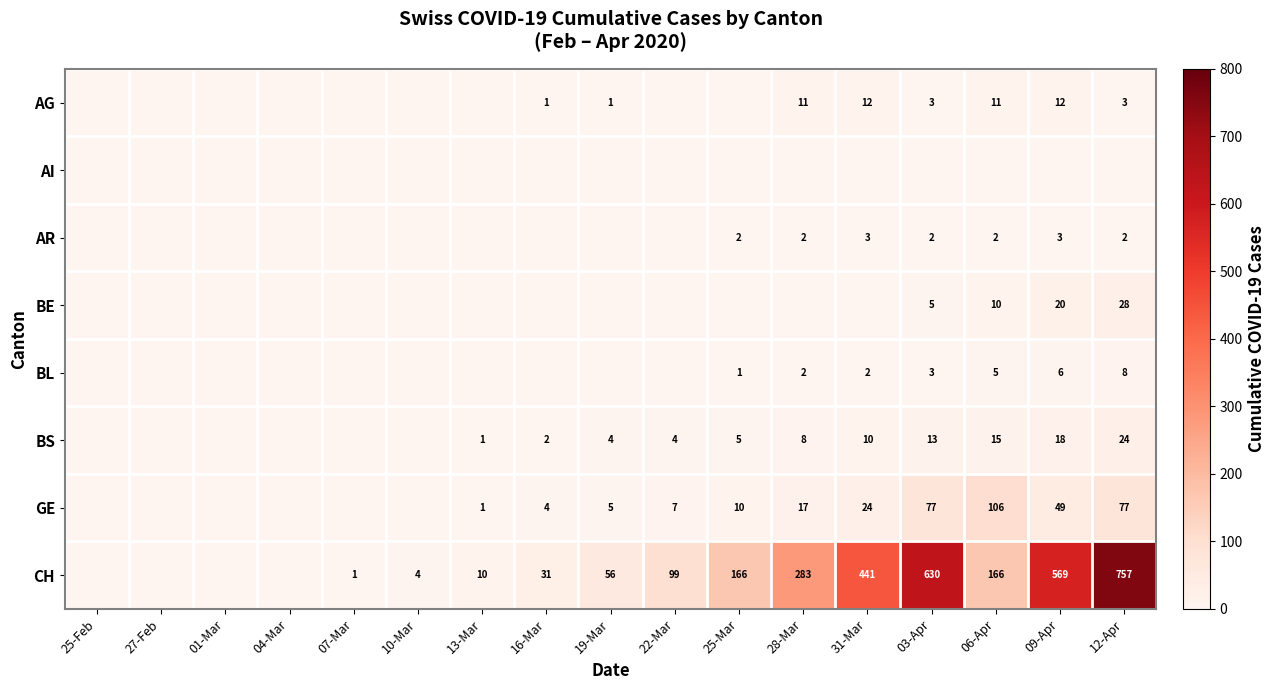

Is the value of AR at 09-Apr greater than the value of CH at 28-Mar?

No